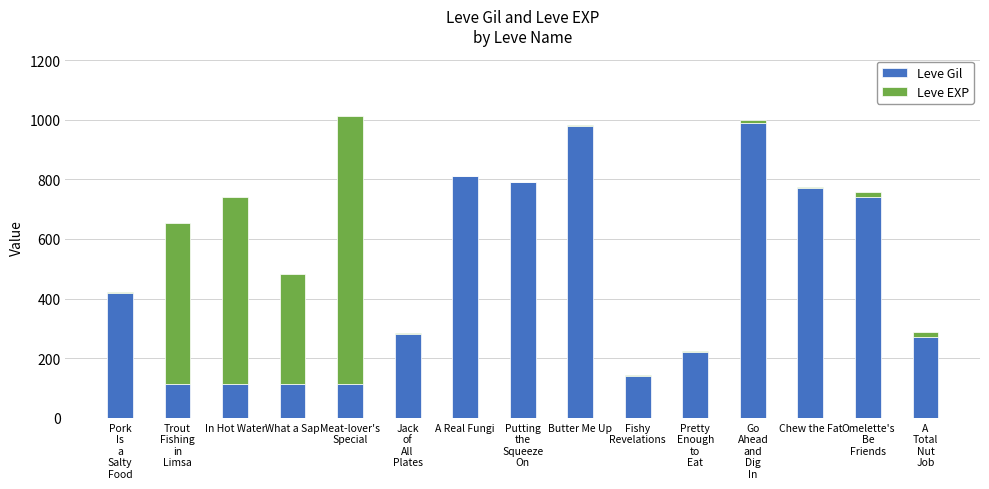

The Leve Gil series shows 1452 at A Real Fungi. True or false?

False